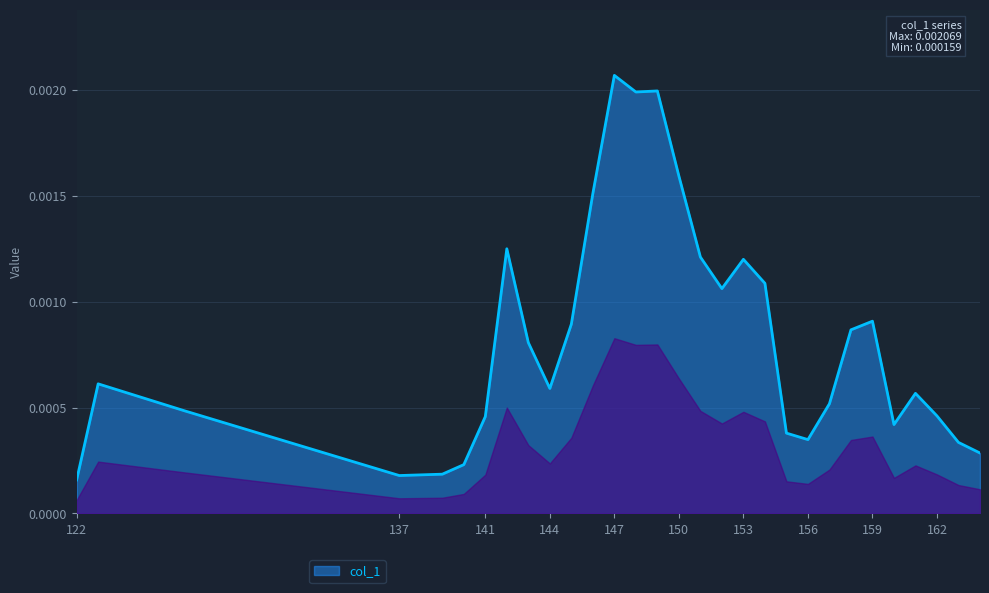

How many lines are shown in the chart?

1